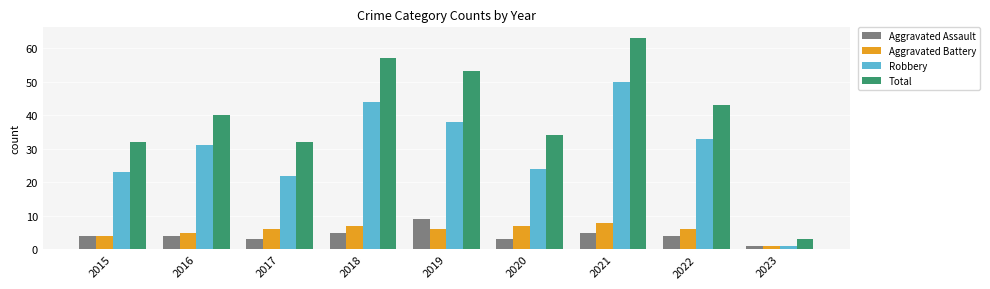

What value does the Robbery series have at 2017, to the nearest 10?

20